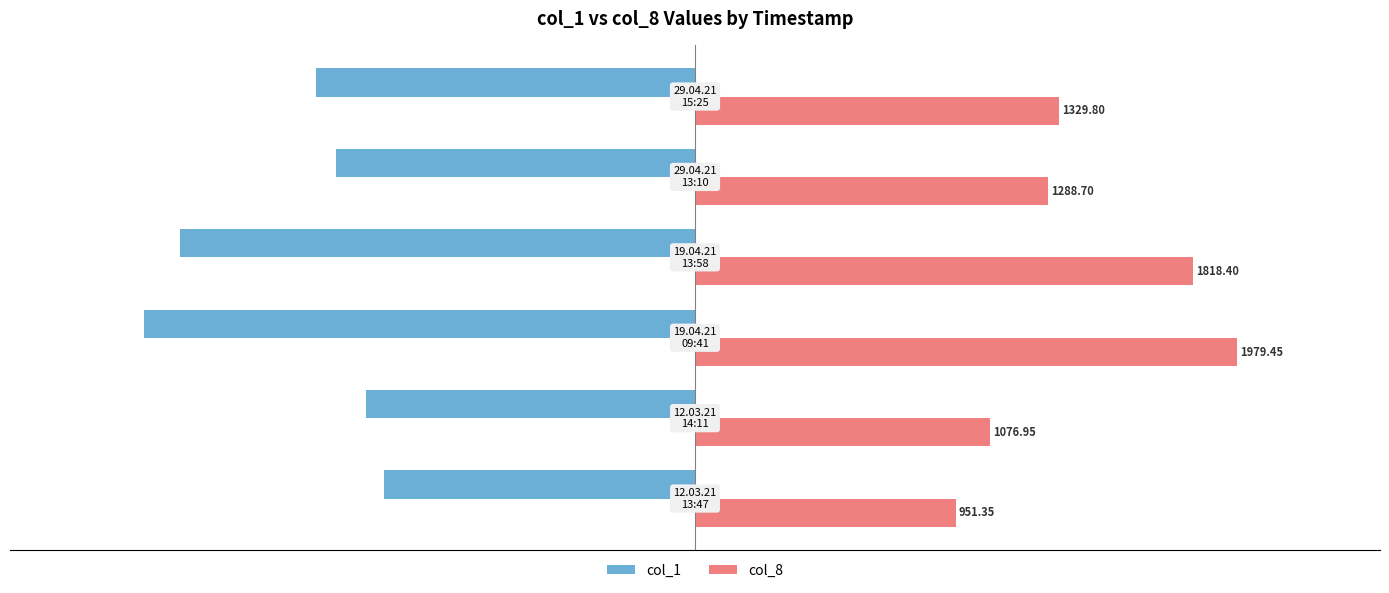

Which series has the largest total across all categories?

col_8